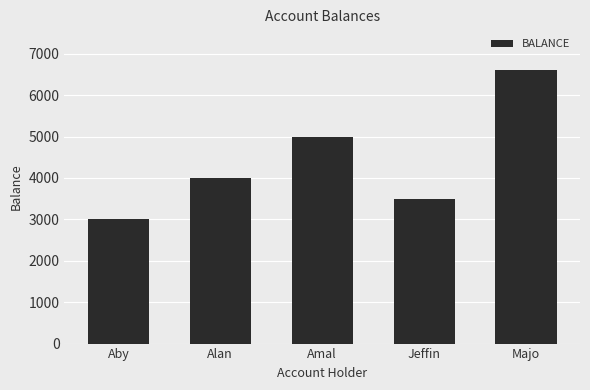

Which category has the highest value across all series?

Majo